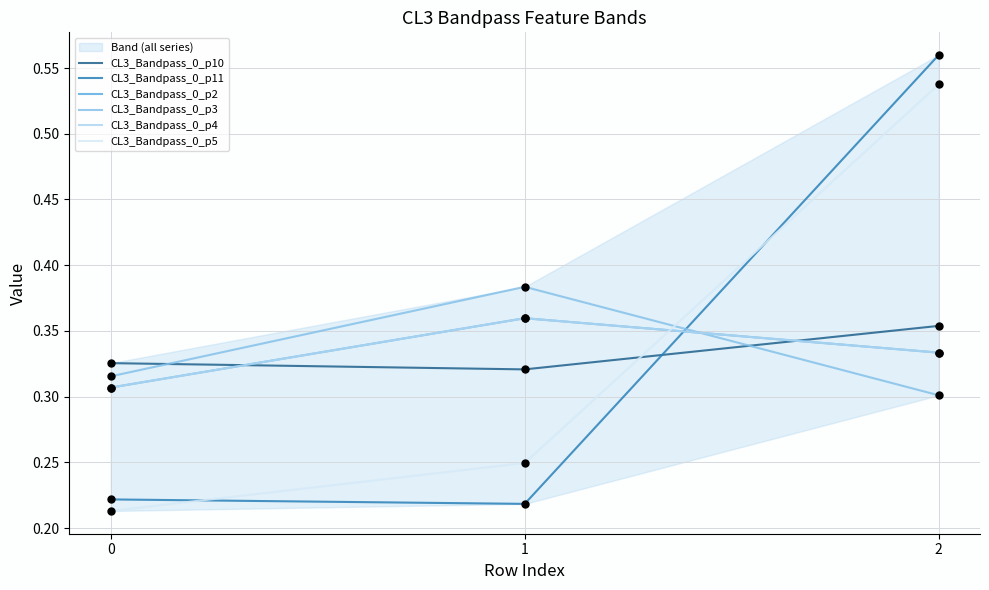

What is the total value across all series at 0?

1.7